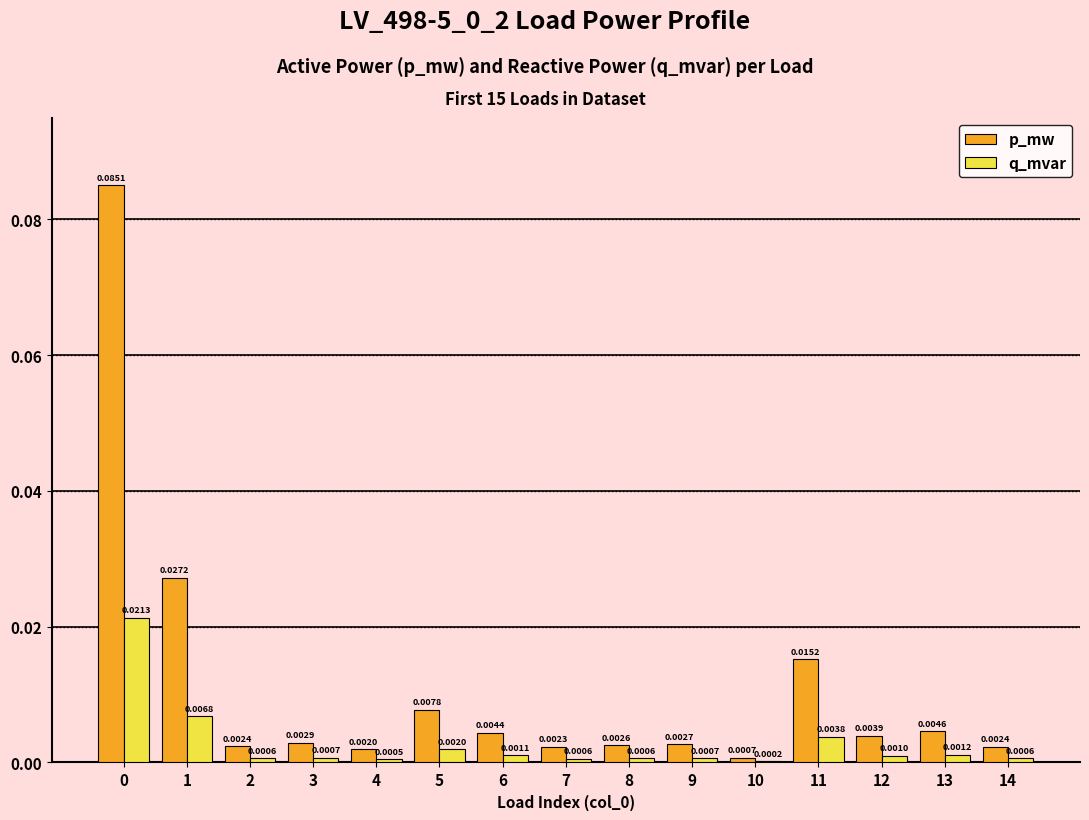

What are all the series names shown in the legend?

p_mw, q_mvar